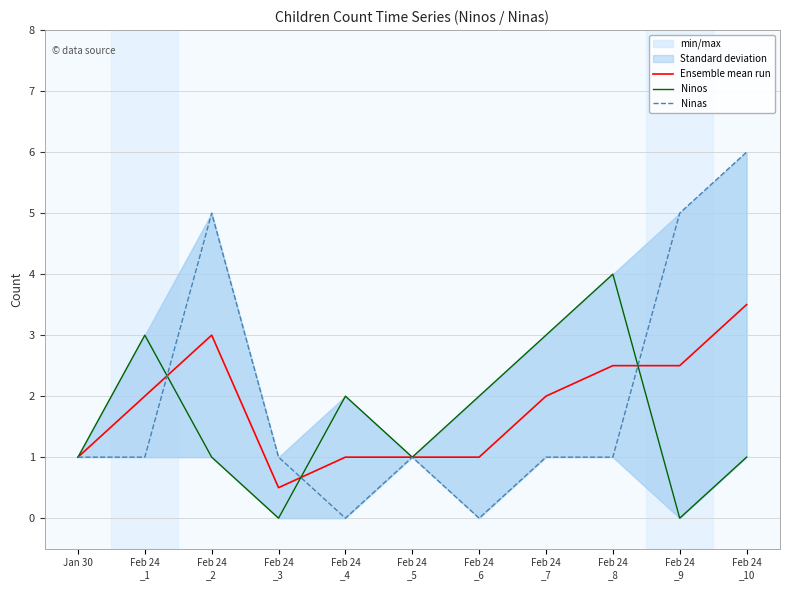

Where is Ninos nearest to the value 2?

Feb 24
_4